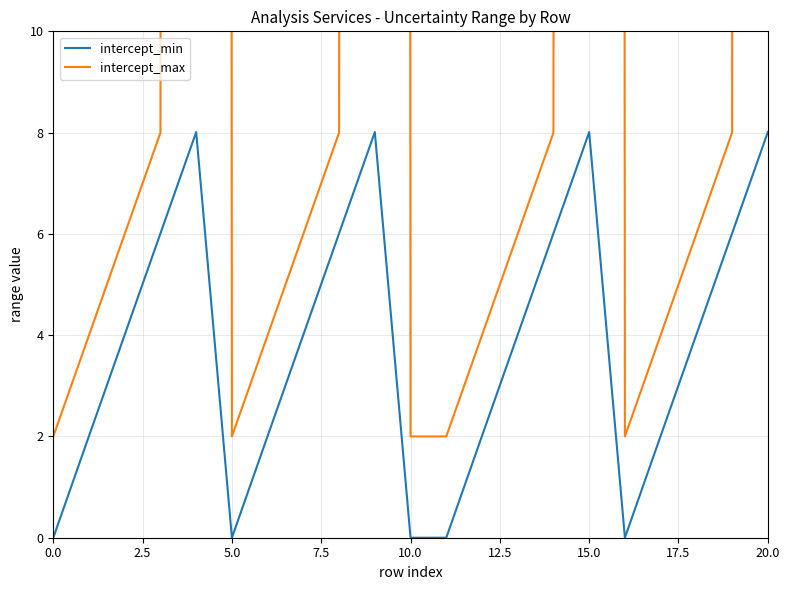

How many data points in intercept_min are above 4?

12